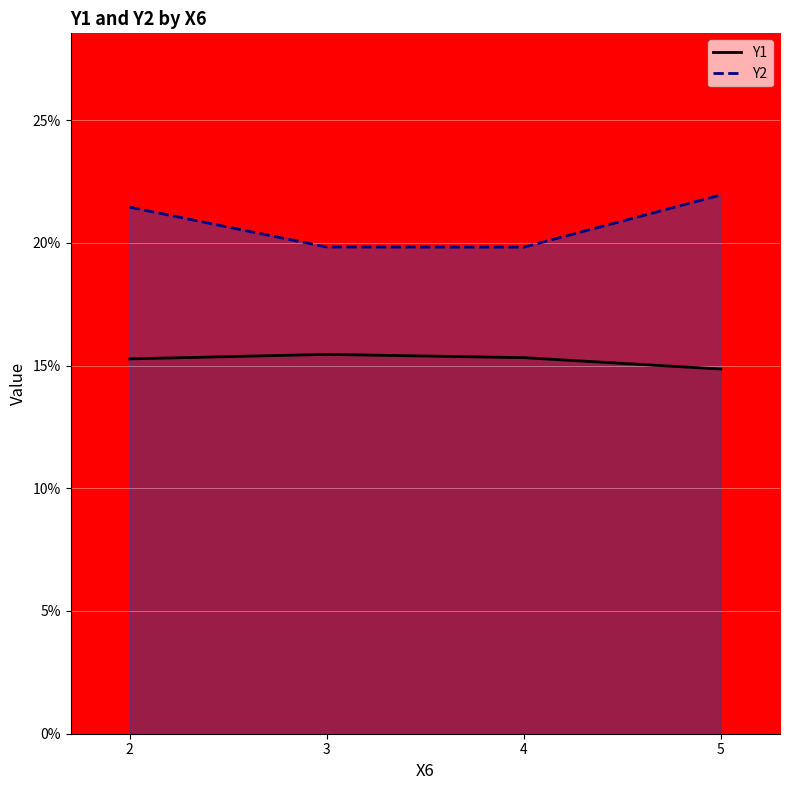

What is the highest value of the Y1 line series?

15.5